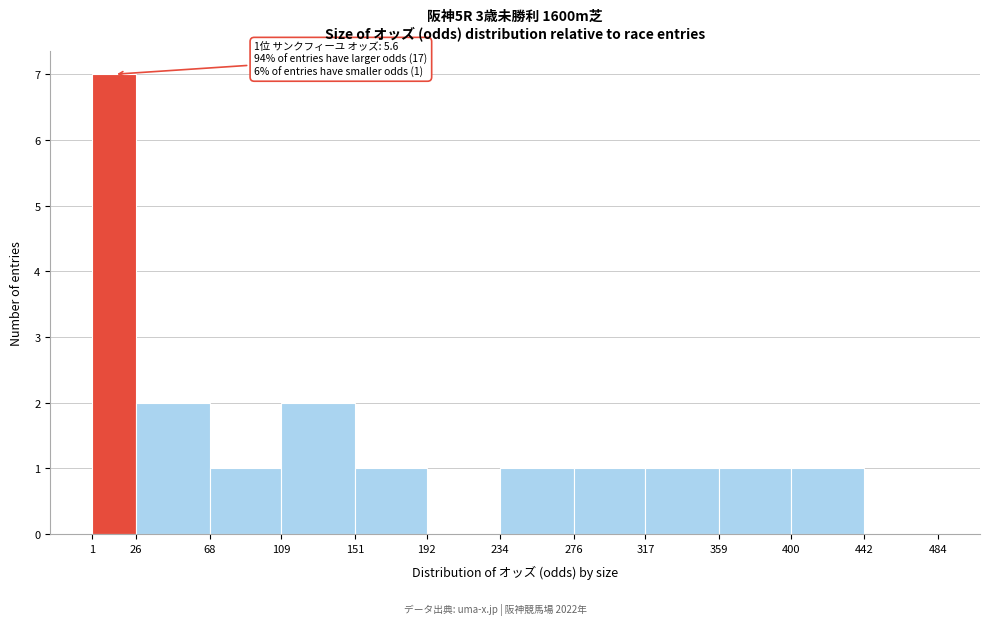

Which range on the x-axis has the tallest bar?

1 to 26